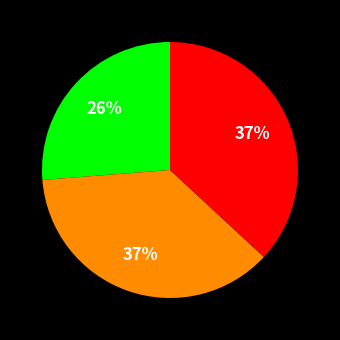

To the nearest percent, what is the difference between the largest and smallest slice percentages?

11%